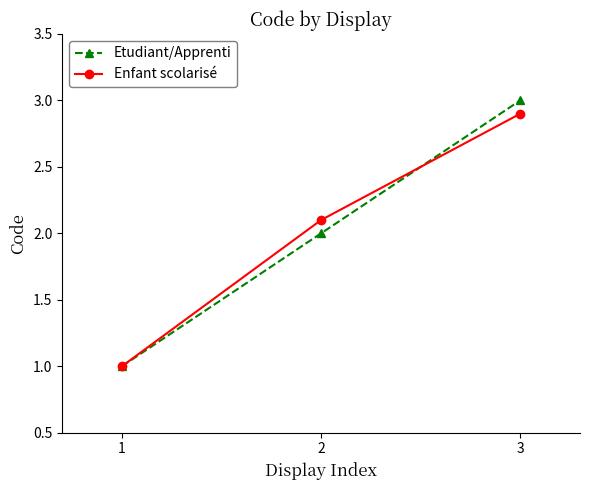

What is the value of the Etudiant/Apprenti point at the 3rd from the left?

3.0